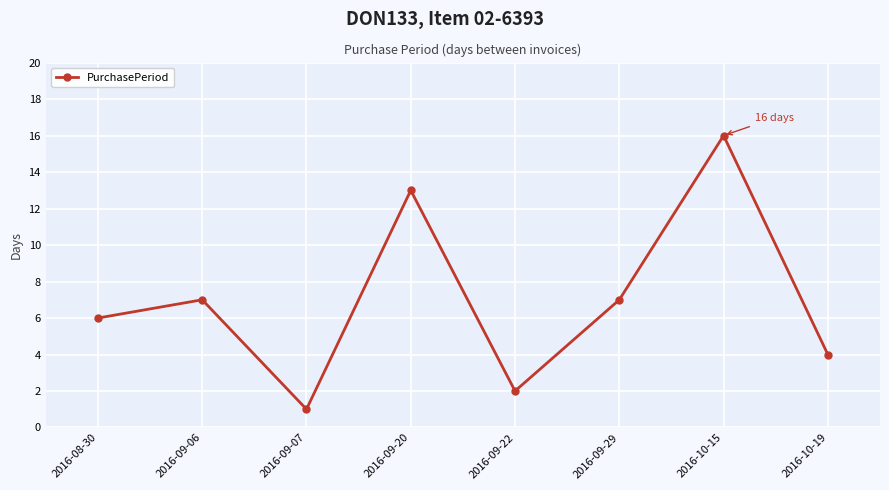

What is the difference between the maximum and minimum values?

15